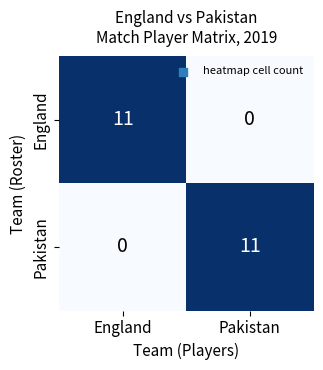

Where is England nearest to the value 5?

Pakistan